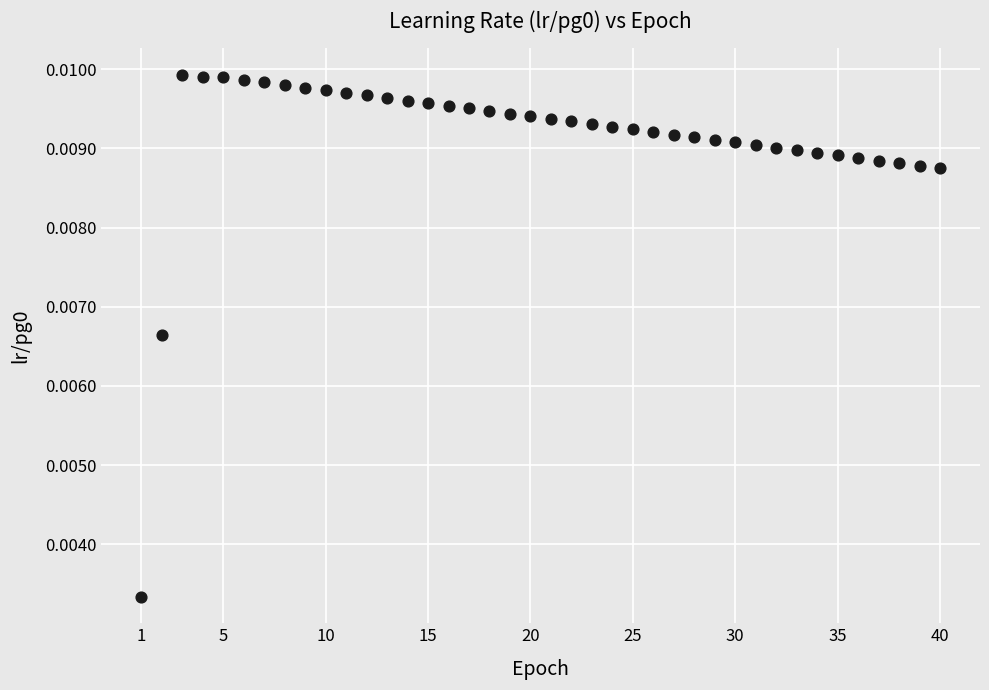

What is the range of X values (max minus min)?

39.0